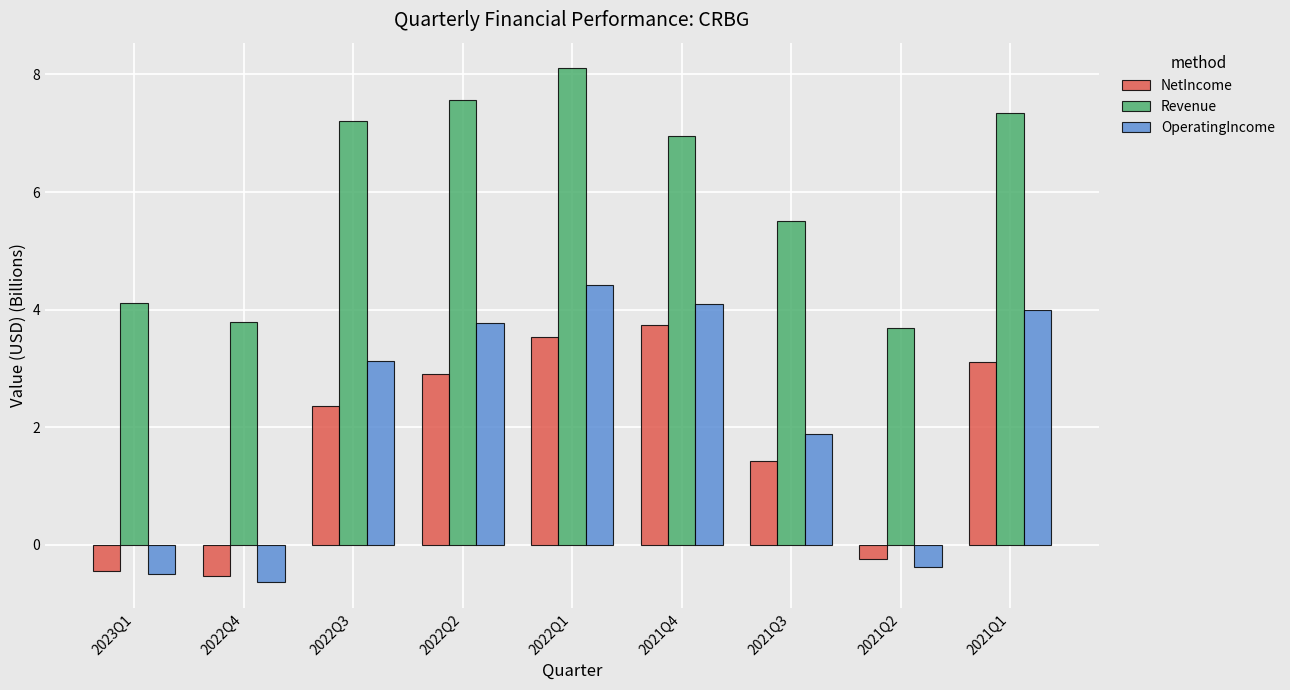

What is the difference between the second highest and second lowest values in the Revenue series?

3.8